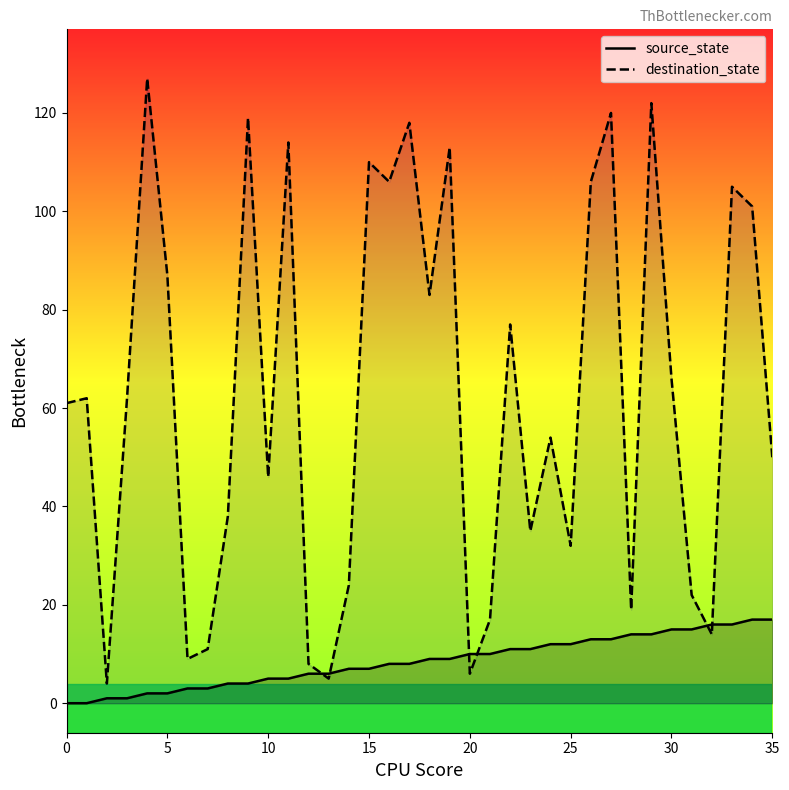

At how many categories does at least one series exceed 72?

15